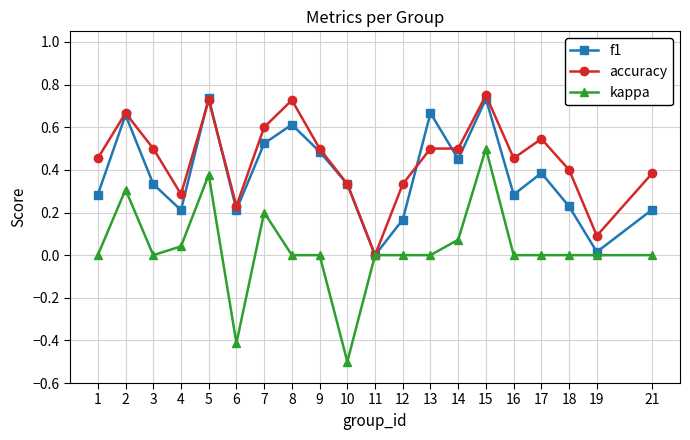

True or false: kappa has more than 2 interior local peaks.

True